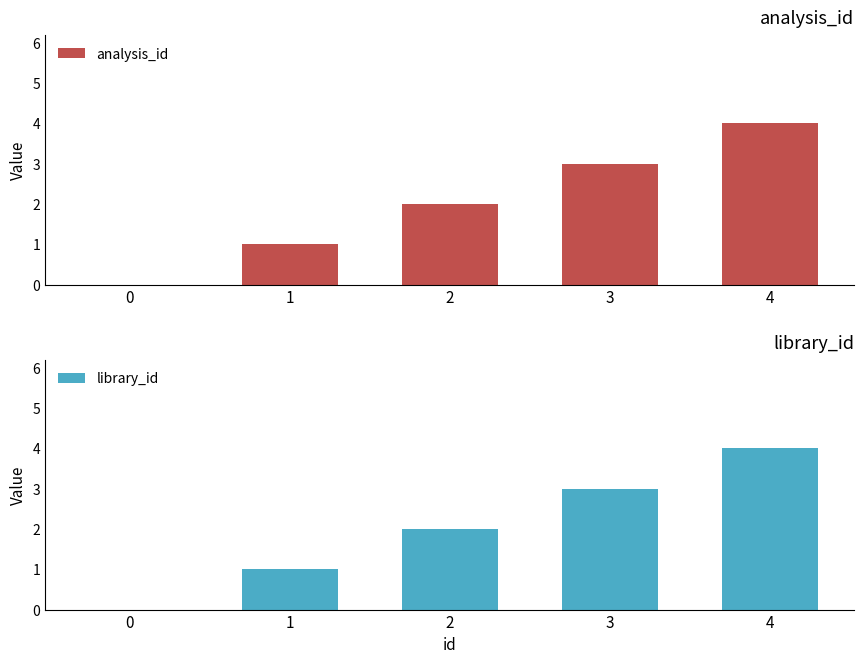

Reading left to right, what are all the values shown in this chart?

analysis_id: 0=0	1=1	2=2	3=3	4=4
library_id: 0=0	1=1	2=2	3=3	4=4